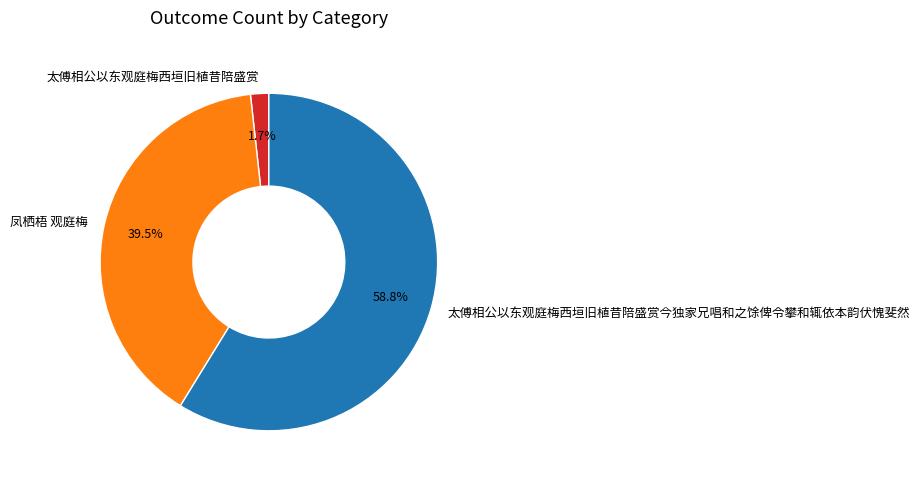

What is the total percentage of 太傅相公以东观庭梅西垣旧植昔陪盛赏 and 凤栖梧 观庭梅?

41.2%